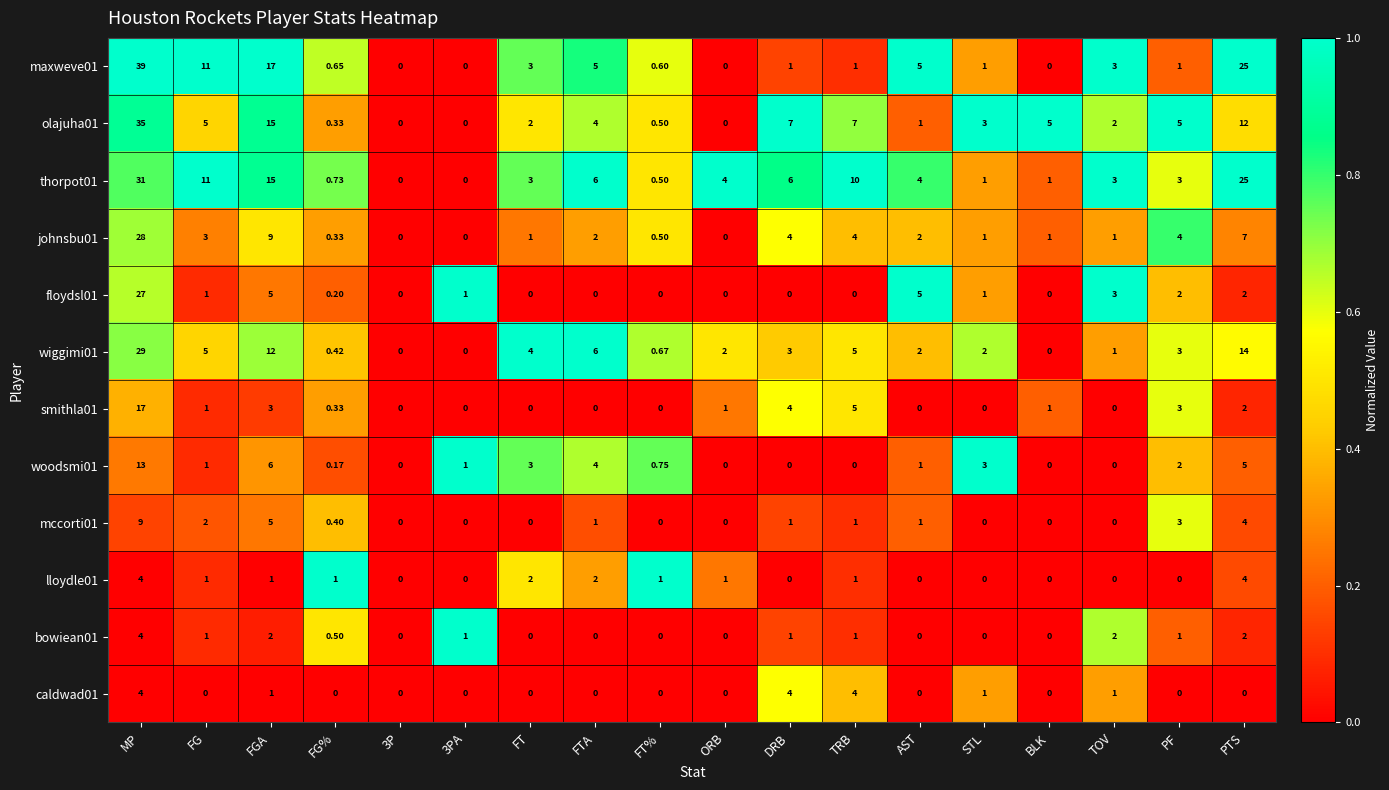

At which label does floydsl01 first exceed 1?

MP